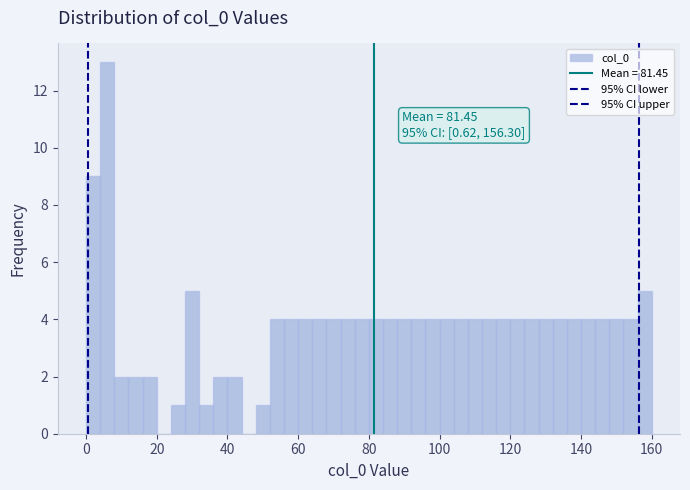

Read against the x-axis, roughly where is the centre of the tallest bar?

6